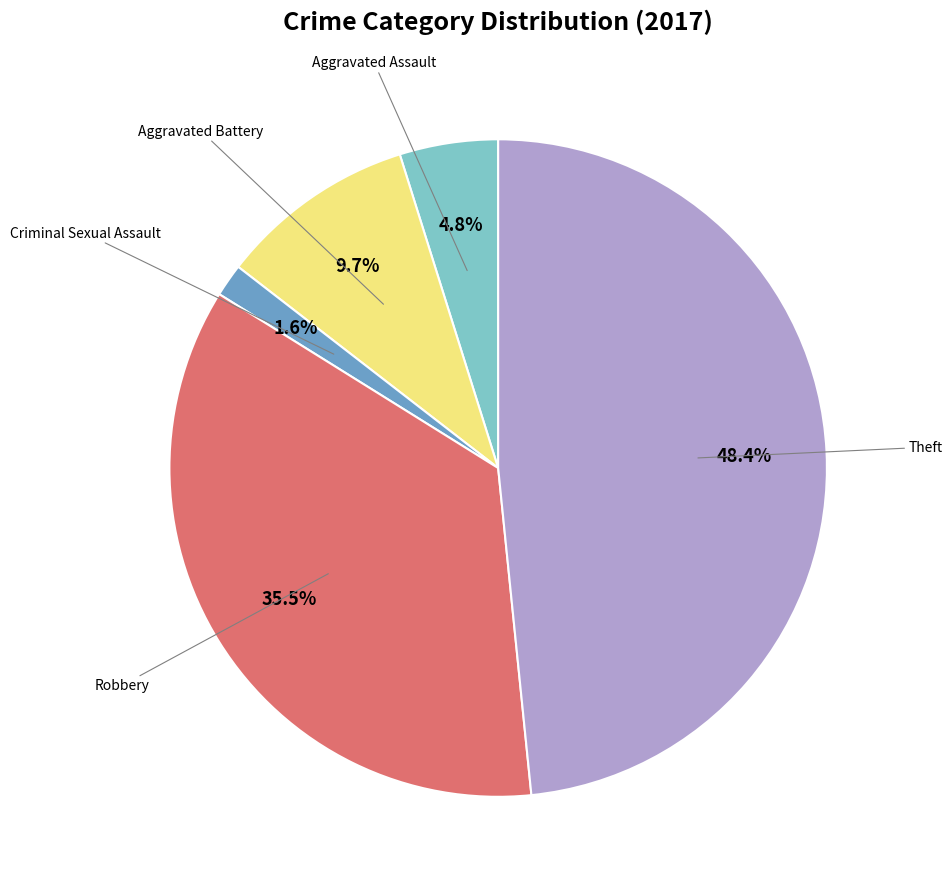

Is there any slice that represents more than half of the pie?

No